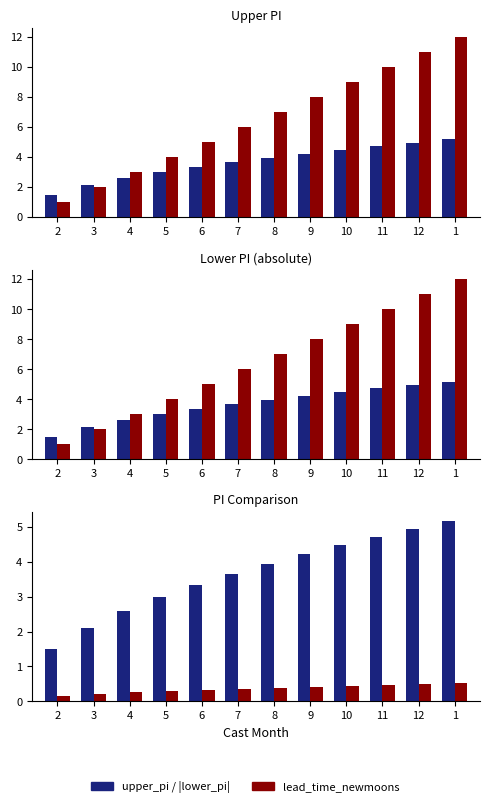

Reading left to right, list all the values displayed in this chart.

upper_pi: 1.5	2.1	2.6	3.0	3.3	3.7	3.9	4.2	4.5	4.7	4.9	5.2
lead_time_newmoons: 1.0	2.0	3.0	4.0	5.0	6.0	7.0	8.0	9.0	10.0	11.0	12.0
lower_pi (abs): 1.5	2.1	2.6	3.0	3.3	3.7	3.9	4.2	4.5	4.7	4.9	5.2
|lower_pi|×0.1: 0.1	0.2	0.3	0.3	0.3	0.4	0.4	0.4	0.4	0.5	0.5	0.5